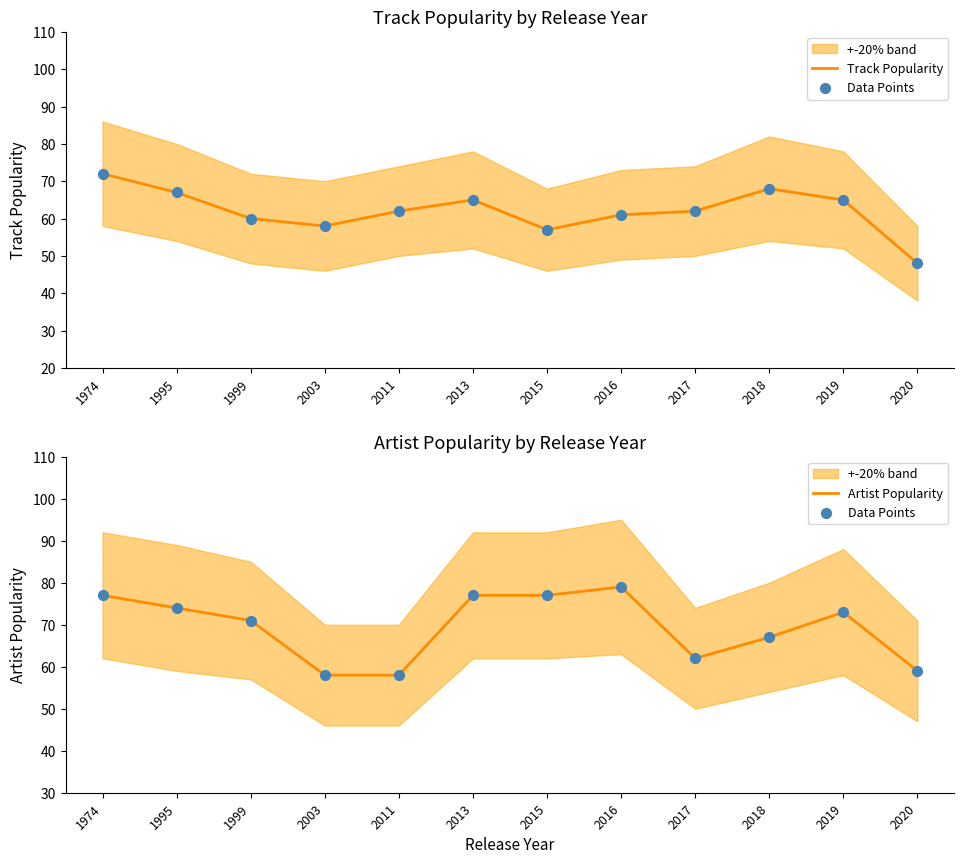

What are all the series names shown in the legend?

Track Popularity, Data Points, Artist Popularity